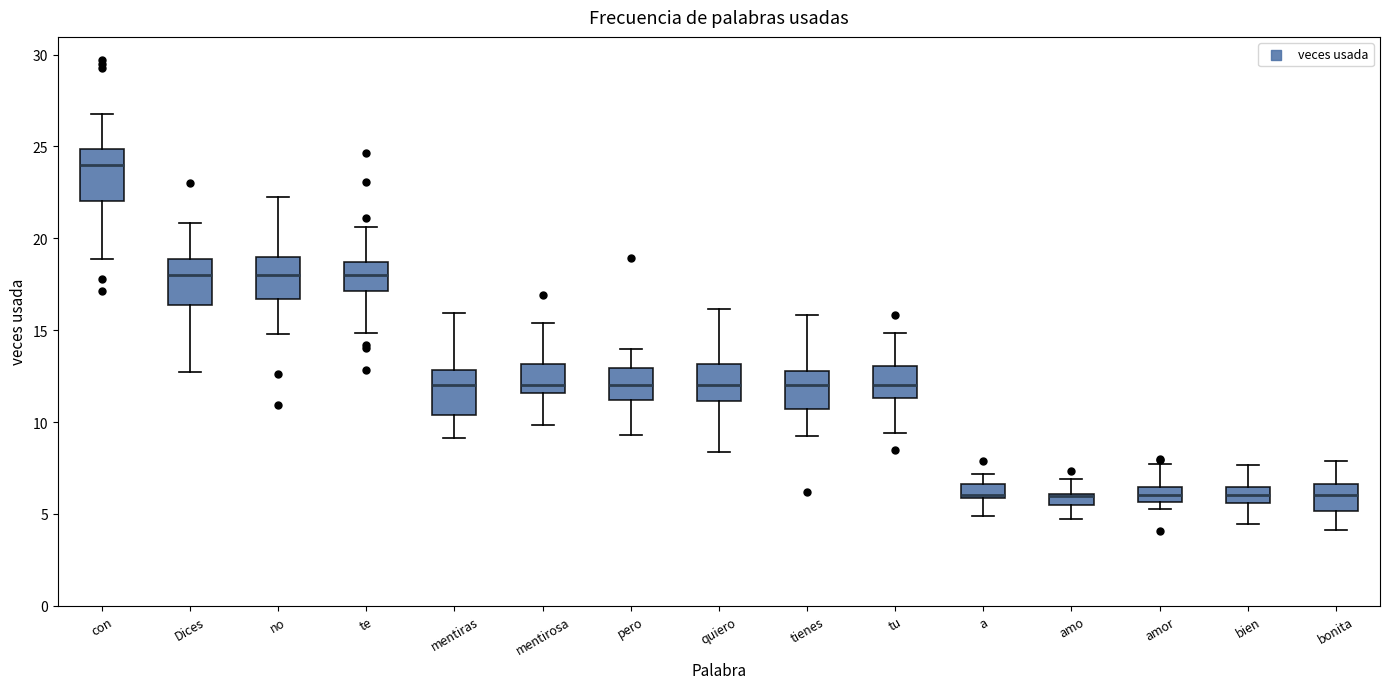

Where does the median line of the box for pero sit on the y-axis? The values are not printed on the chart, so give them approximately, as read against the axis.

12.0